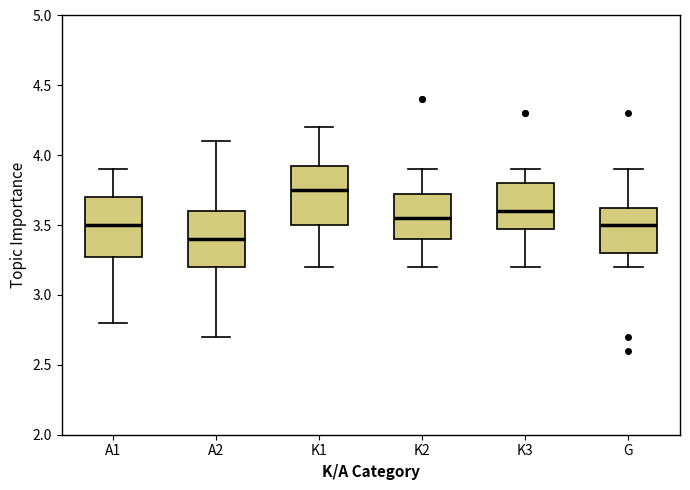

Reading left to right, read every box against the y-axis: the position of its median line, the range the box covers, and the ends of its whiskers. The values are not printed on the chart, so give them approximately, as read against the axis.

A1: median 3.50, box 3.30 to 3.70, whiskers 2.80 to 3.90
A2: median 3.40, box 3.20 to 3.60, whiskers 2.70 to 4.10
K1: median 3.75, box 3.50 to 3.95, whiskers 3.20 to 4.20
K2: median 3.55, box 3.40 to 3.75, whiskers 3.20 to 3.90
K3: median 3.60, box 3.50 to 3.80, whiskers 3.20 to 3.90
G: median 3.50, box 3.30 to 3.65, whiskers 3.20 to 3.90